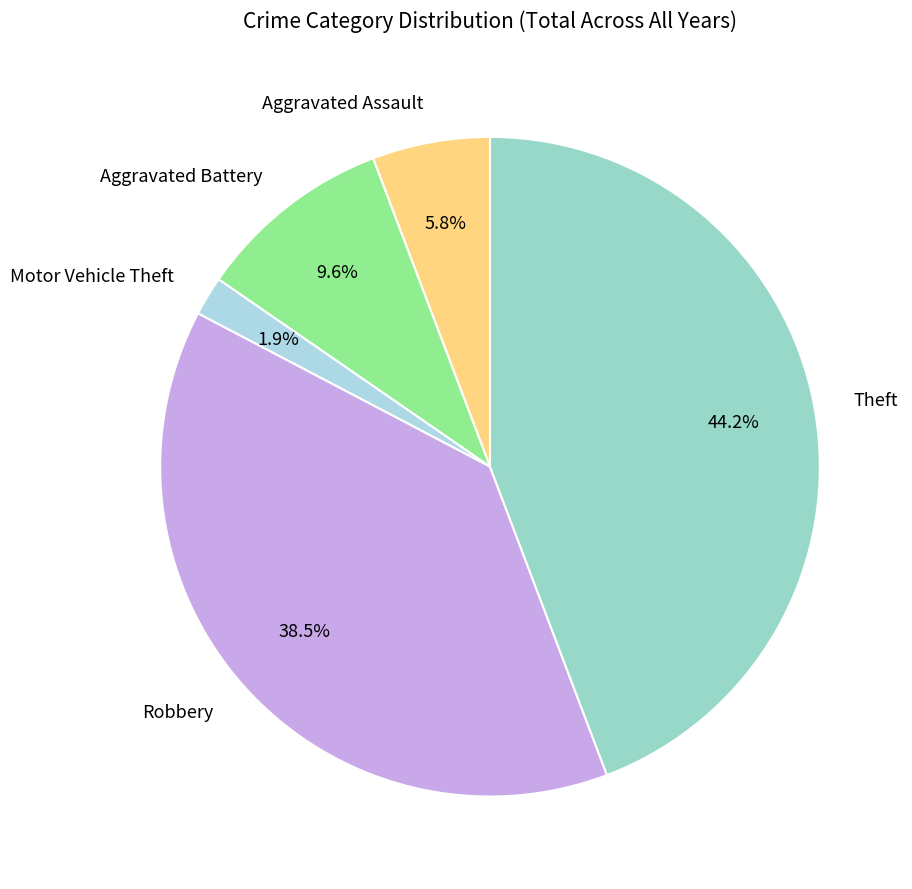

What percentage do Aggravated Battery and Robbery together represent?

48.1%